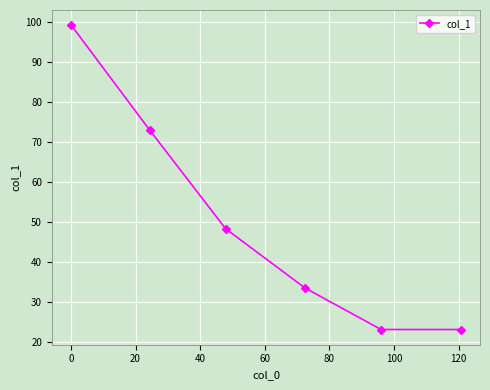

What is the average value?

50.0